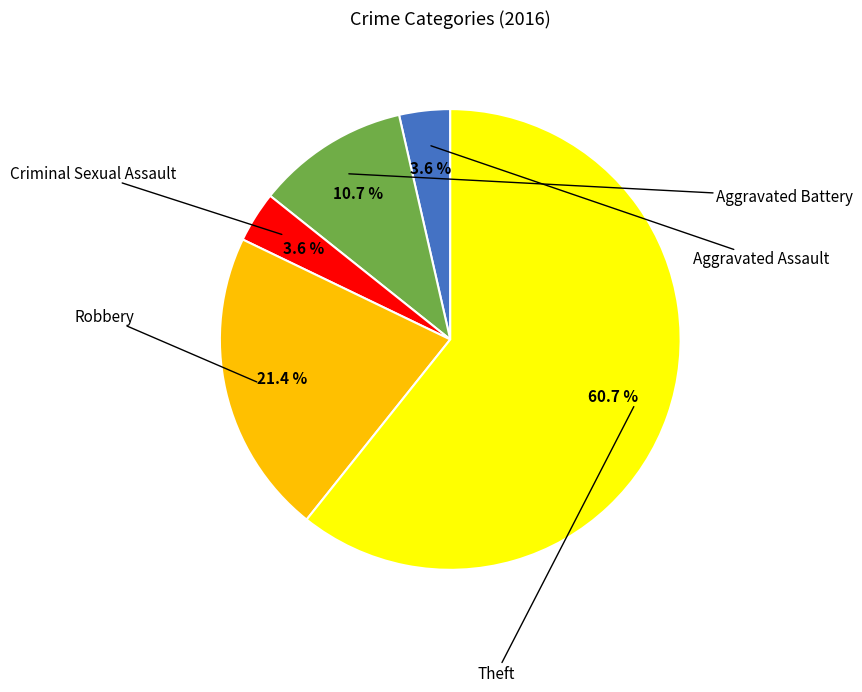

Which category has the biggest portion of the pie?

Theft